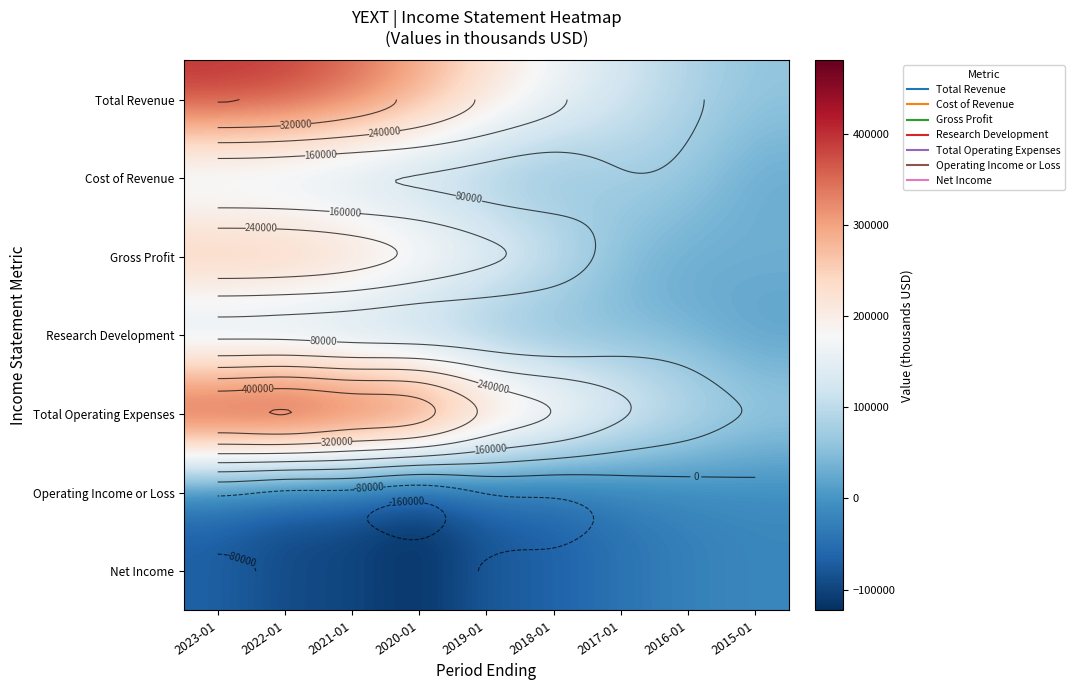

What is the maximum value shown in the chart?

480500